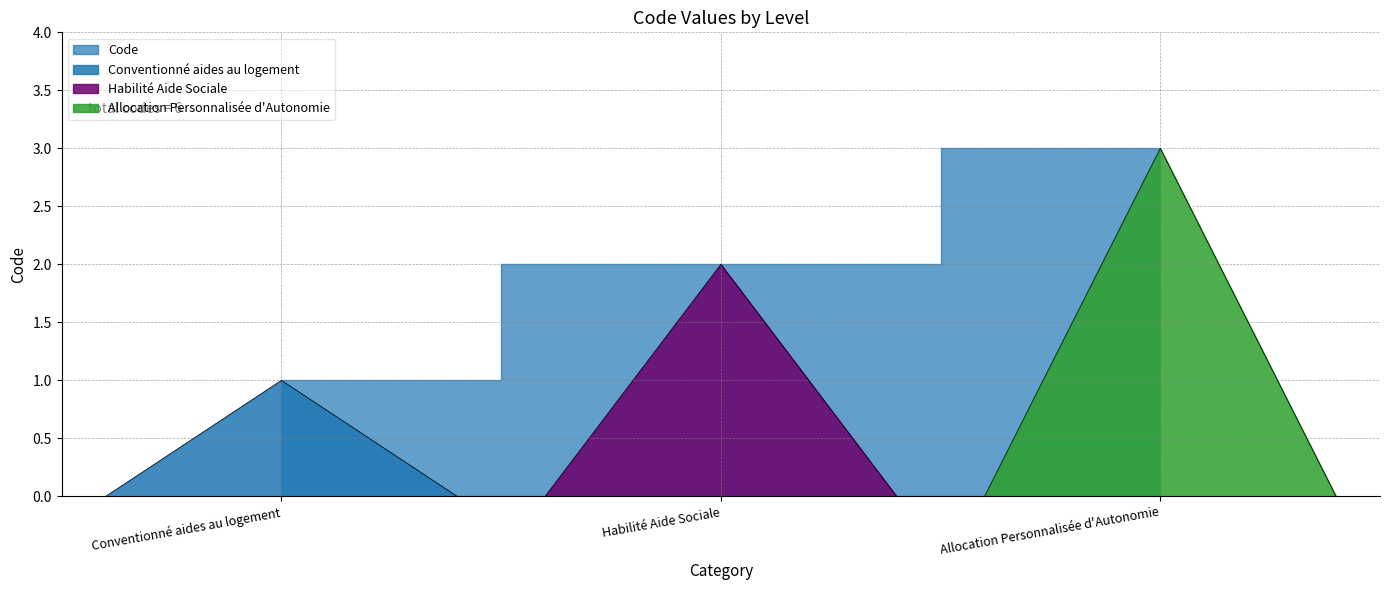

The chart shows a value of 1 at Conventionné aides au logement. True or false?

False